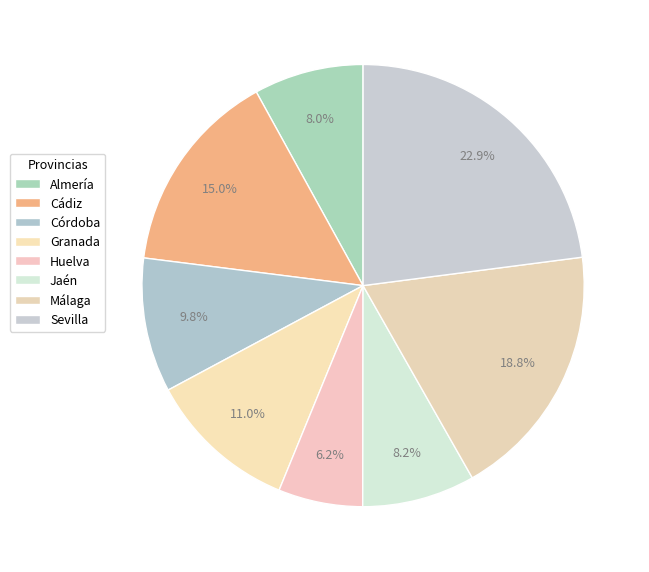

How many slices are in this pie chart?

8